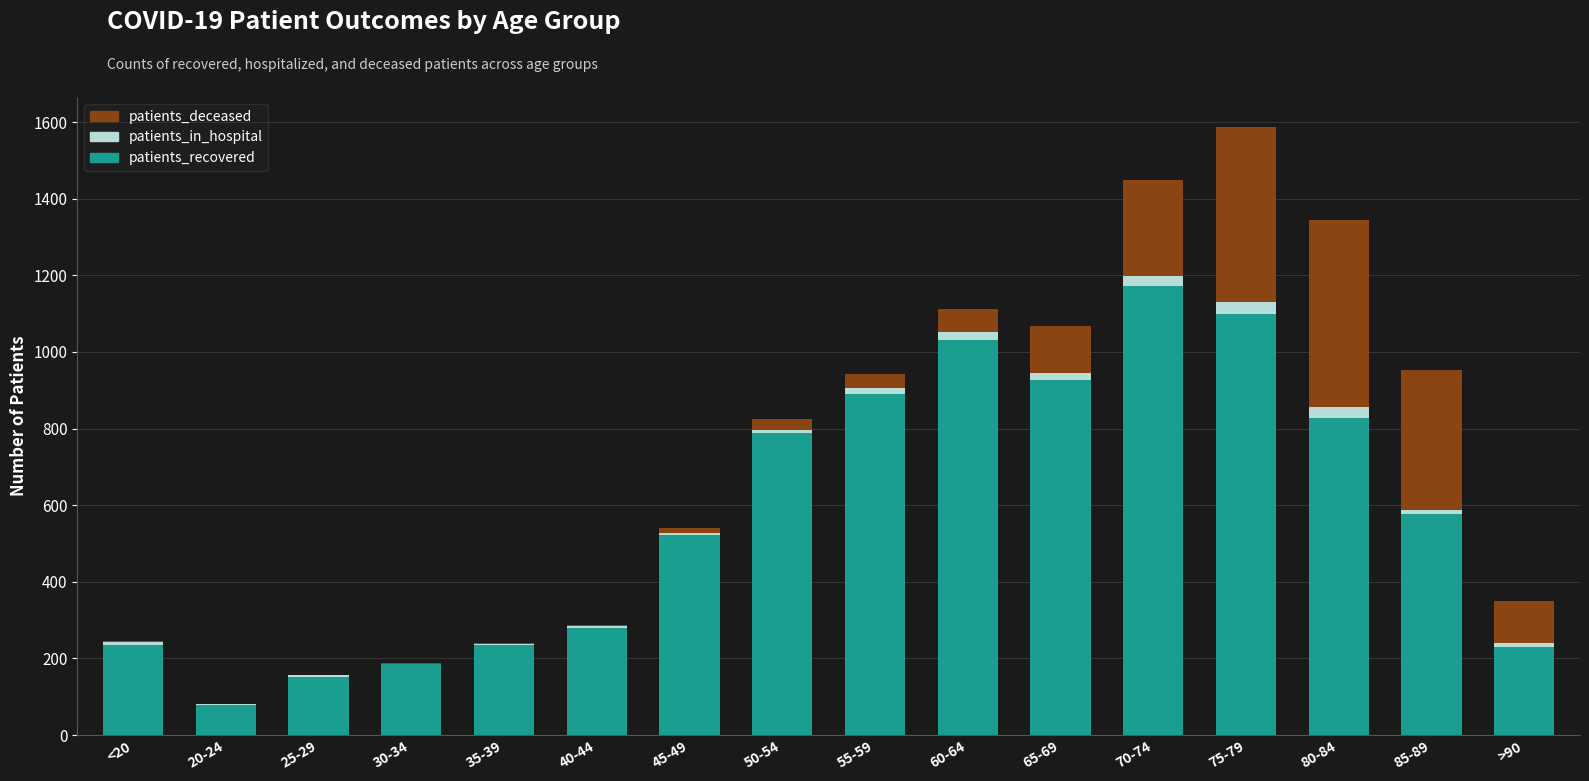

Is it true that patients_recovered equals 214 at 85-89?

False